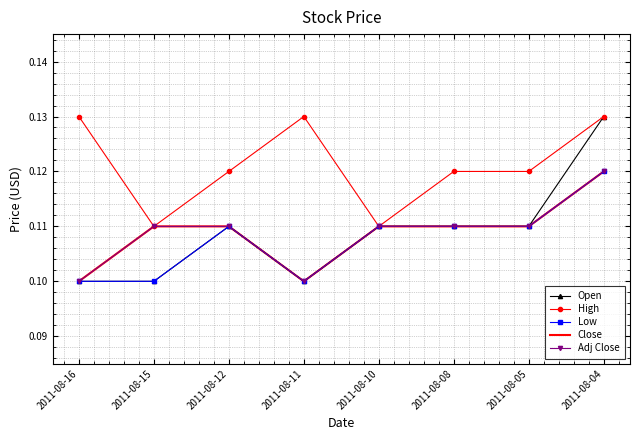

True or false: High and Close cross at least once.

False